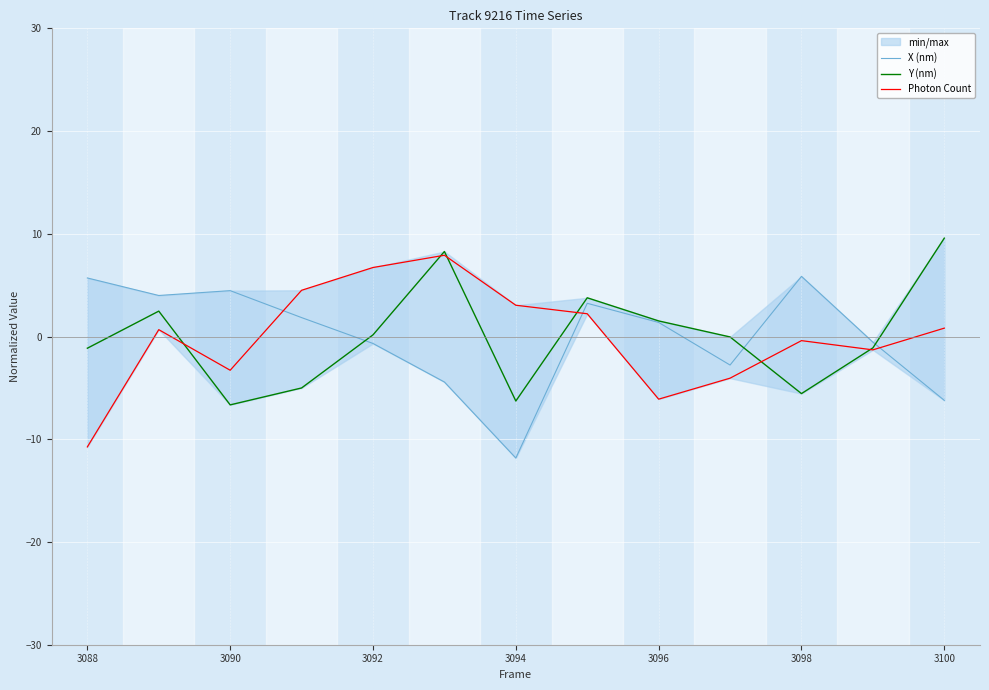

List the series in order of their peak value, lowest first.

X (nm), Photon Count, Y (nm)